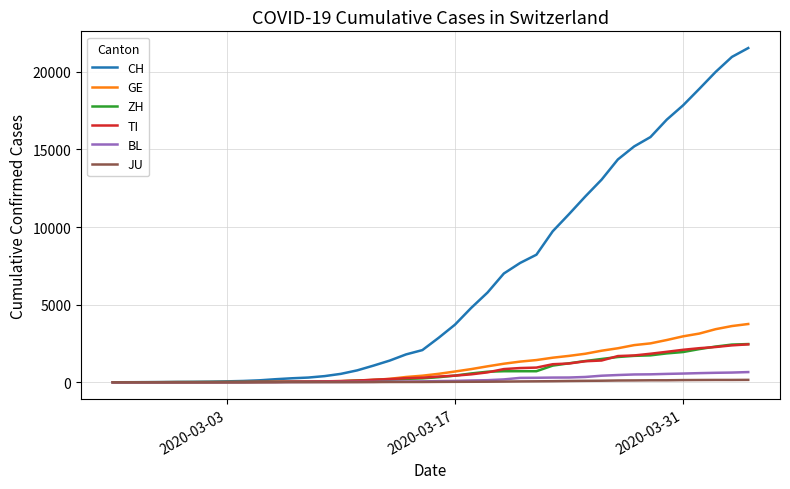

What is the greatest value displayed?

21530